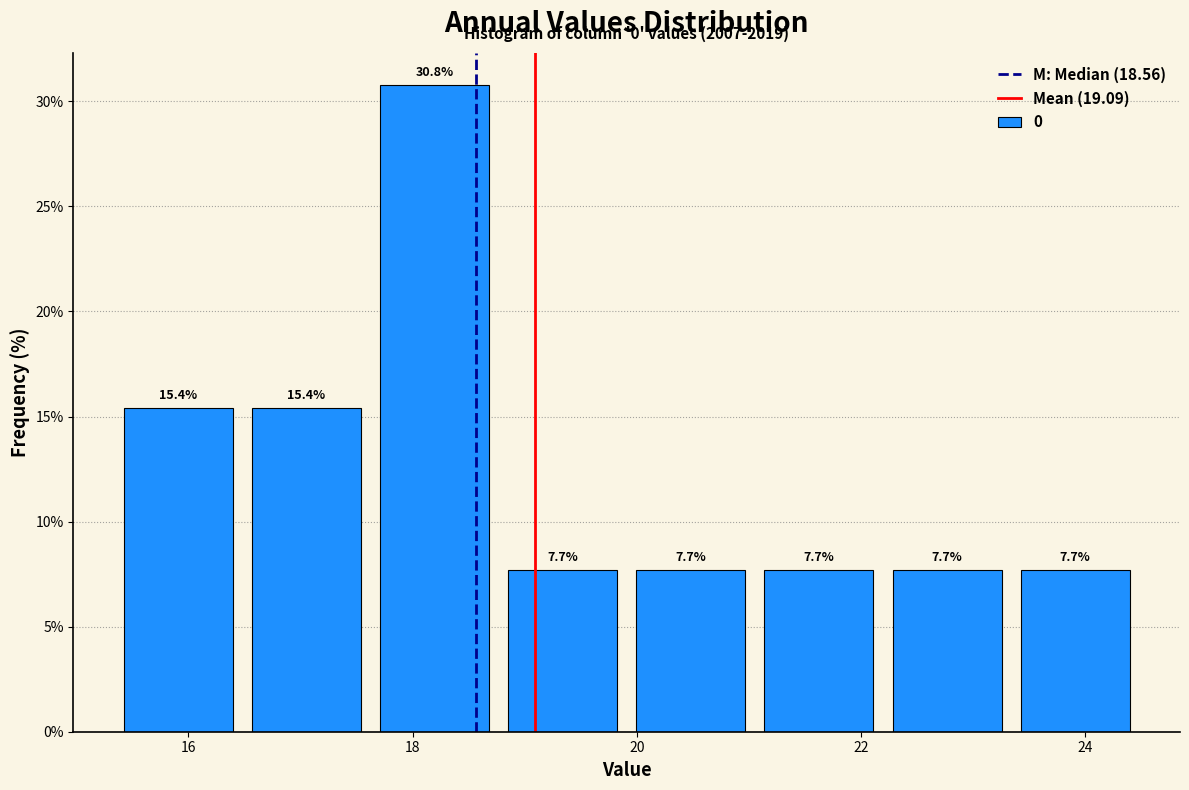

Reading left to right, list every bar in this chart as the range it spans on the x-axis followed by its height. The bar edges are not printed on the chart, so give them approximately, as read against the axis.

15.4 to 16.4: 15.4
16.4 to 17.6: 15.4
17.6 to 18.8: 30.8
18.8 to 20.0: 7.7
20.0 to 21.0: 7.7
21.0 to 22.2: 7.7
22.2 to 23.4: 7.7
23.4 to 24.4: 7.7